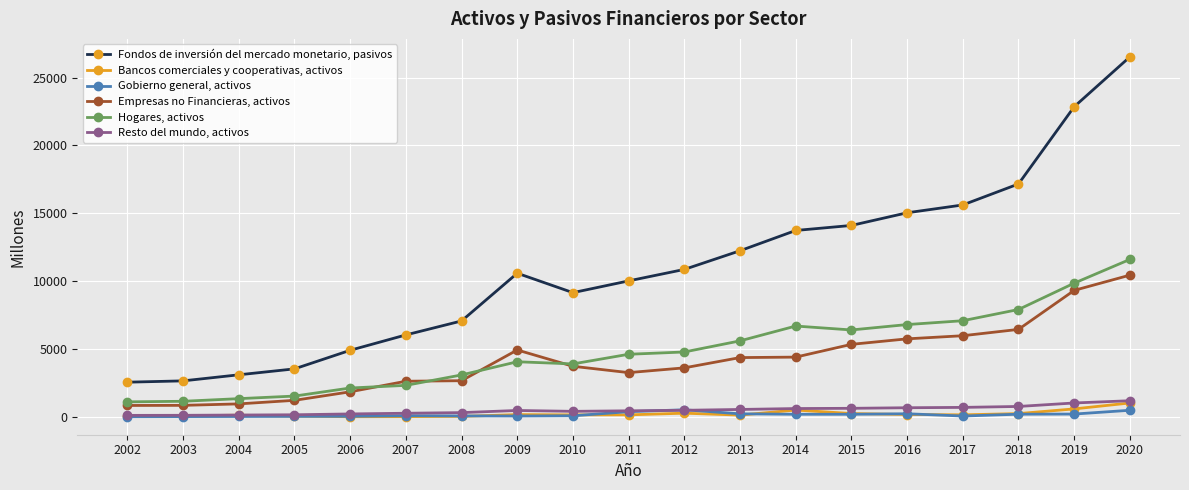

At which category is the sum across all series the highest?

2020